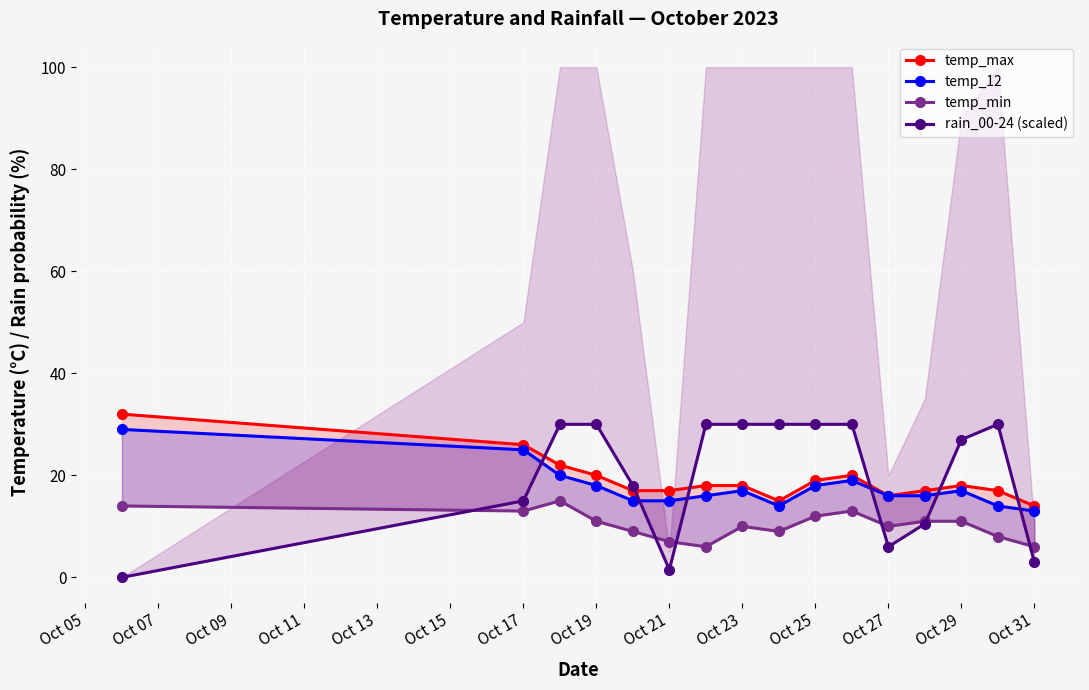

What are all the series names shown in the legend?

temp_max, temp_12, temp_min, rain_00-24 (scaled)